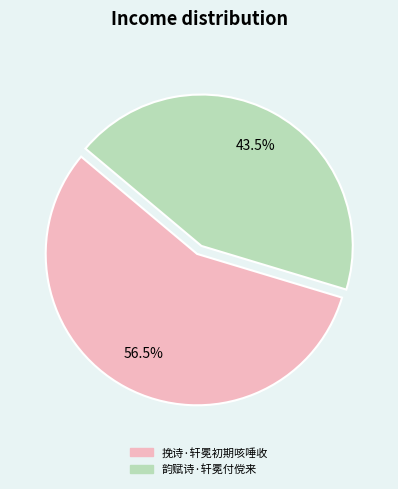

Is it true that 挽诗·轩冕初期咳唾收 is 49% of the pie?

False